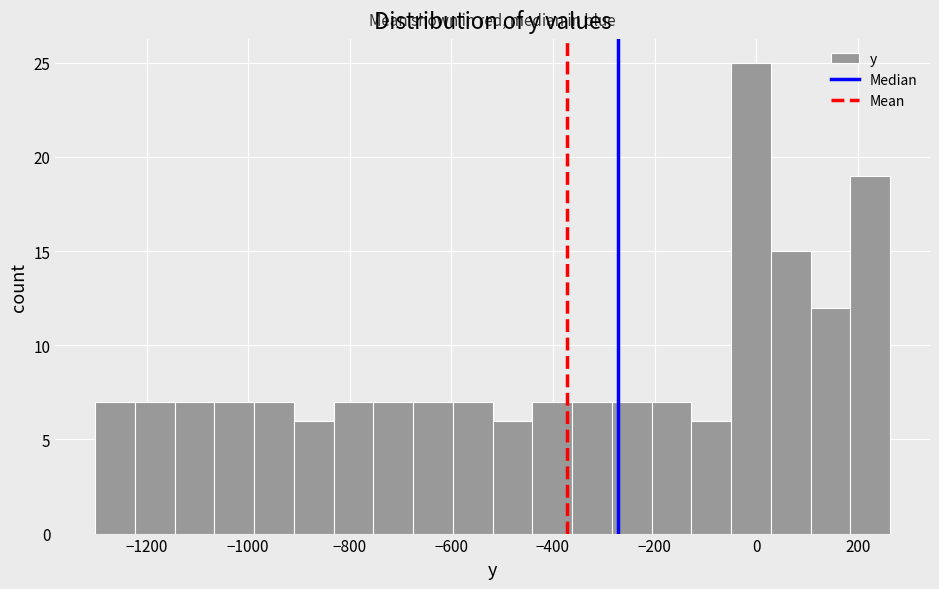

Read against the x-axis, roughly where is the centre of the tallest bar?

0